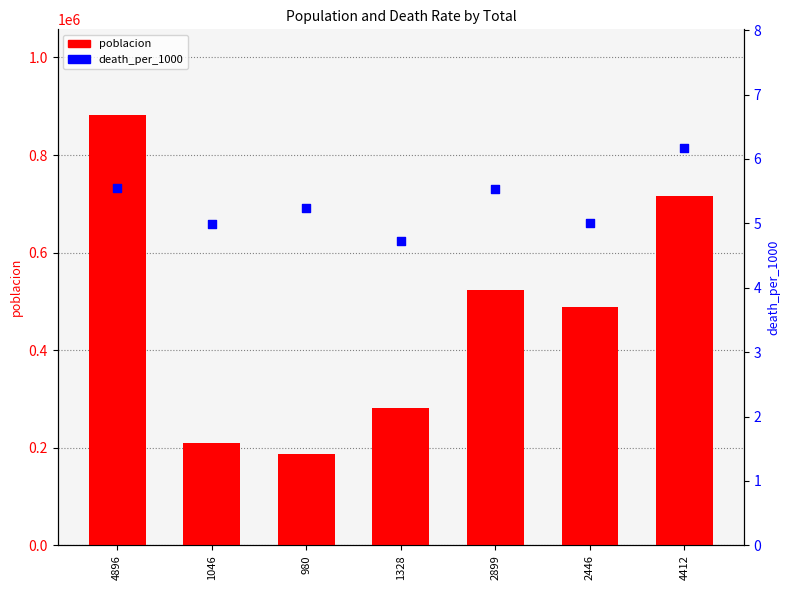

Which series has the widest spread of Y values?

poblacion